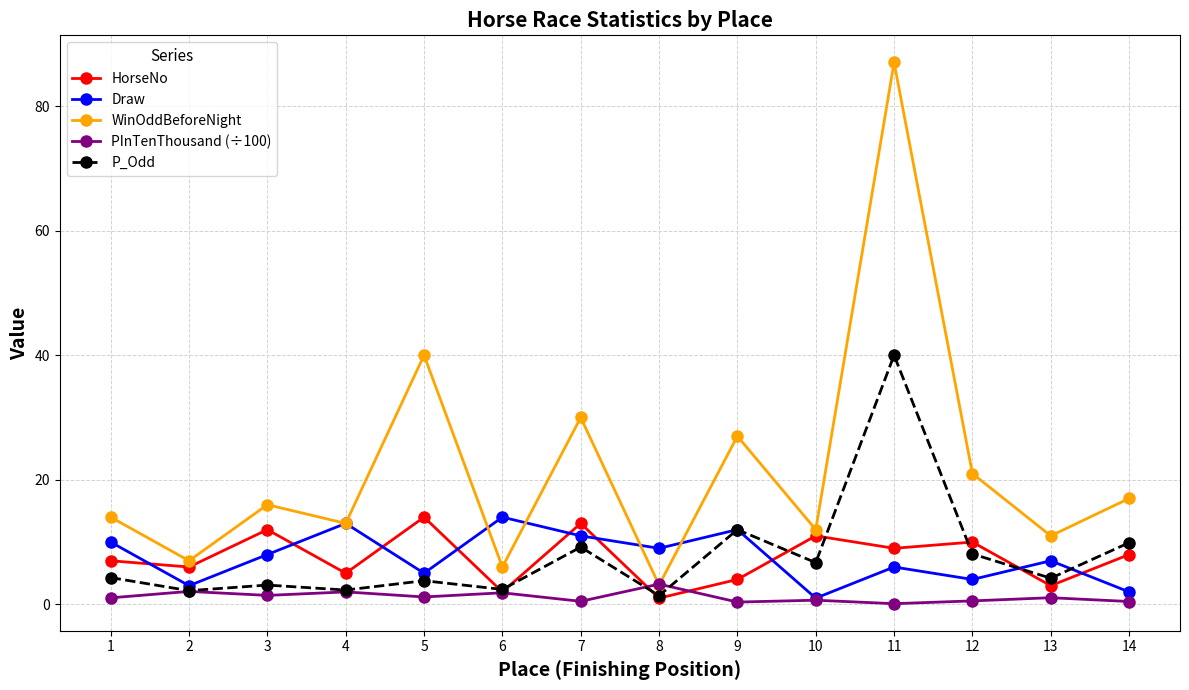

Which series has the largest range (max minus min)?

WinOddBeforeNight